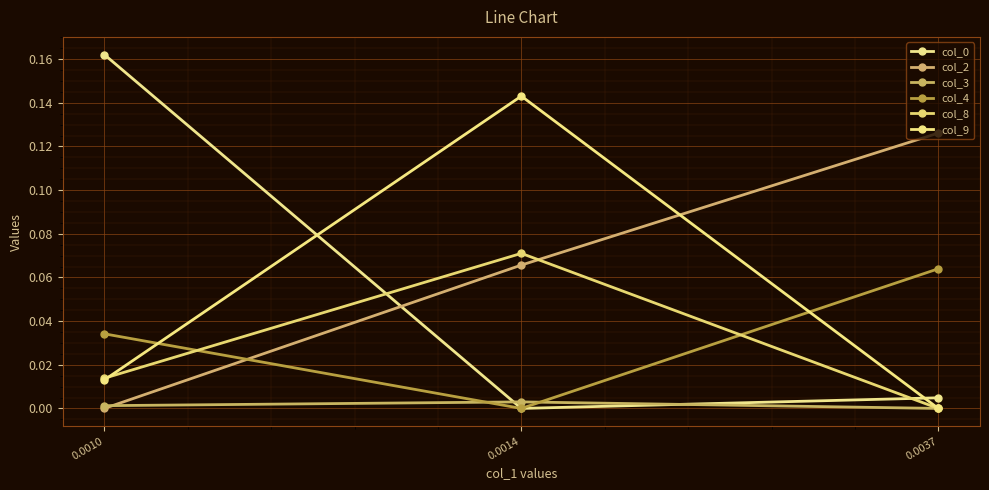

The col_9 series shows 0.0 at 0.0010. True or false?

True